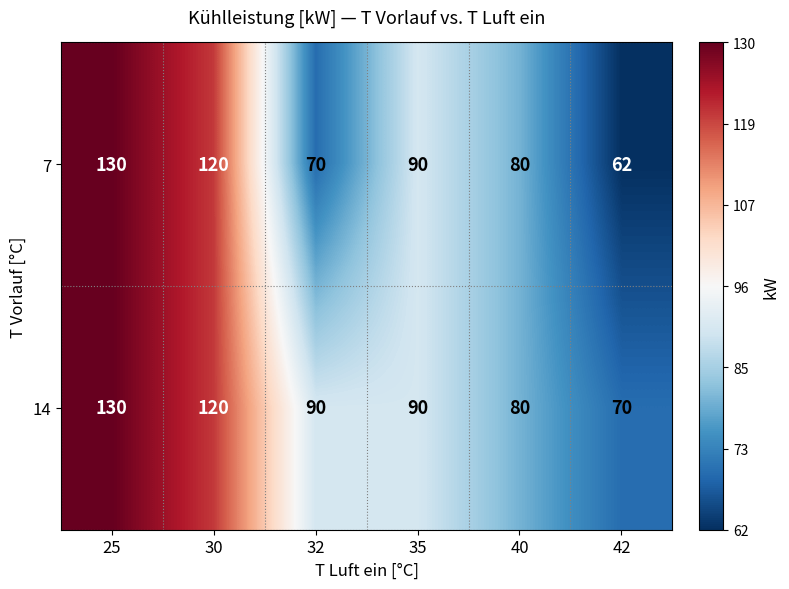

At 42, list the series in order from smallest to largest.

7, 14